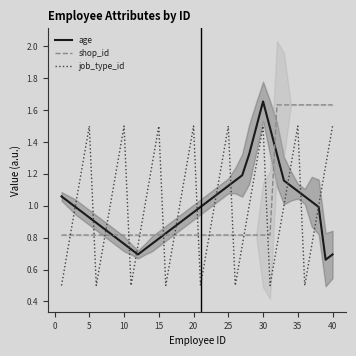

What is the lowest value of the job_type_id series?

0.5